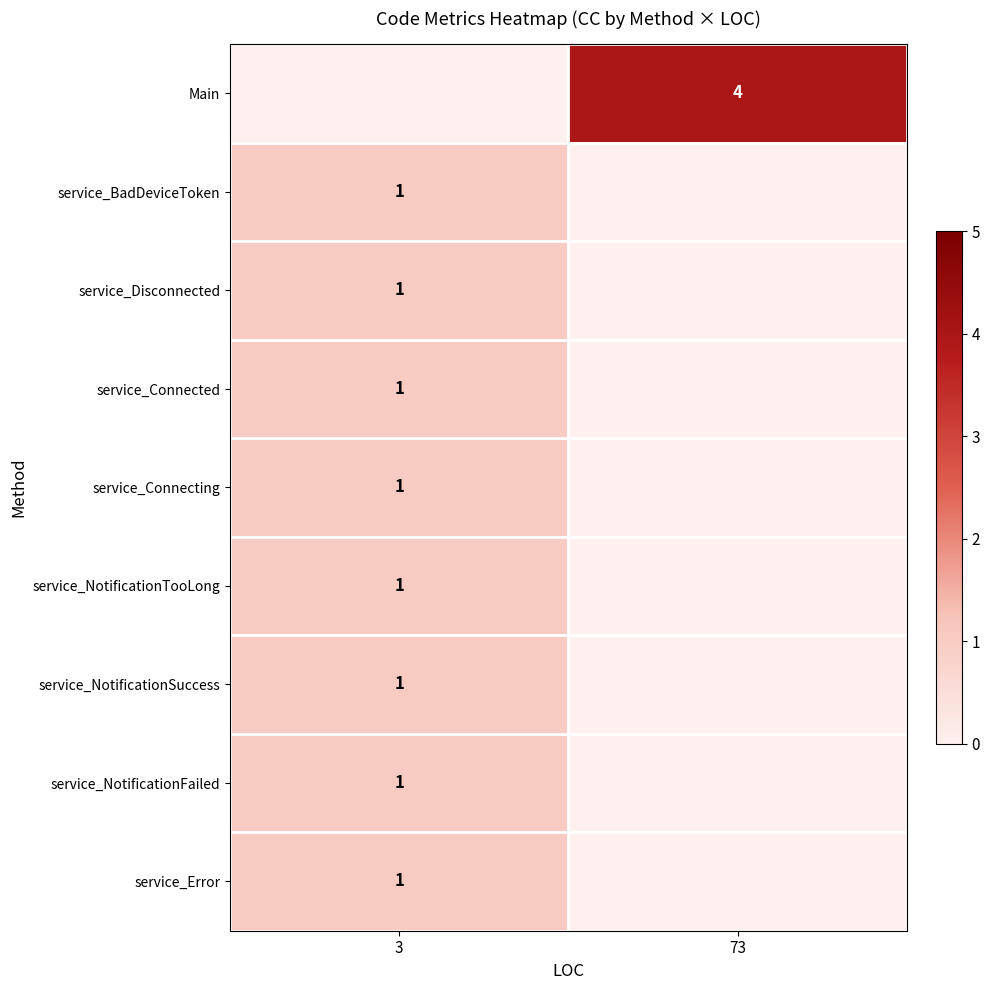

The value of service_NotificationSuccess at 3 is 1. True or false?

True